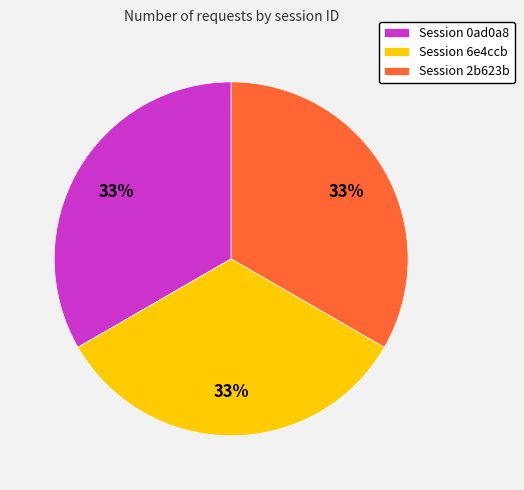

To the nearest percent, what is the average slice percentage?

33%